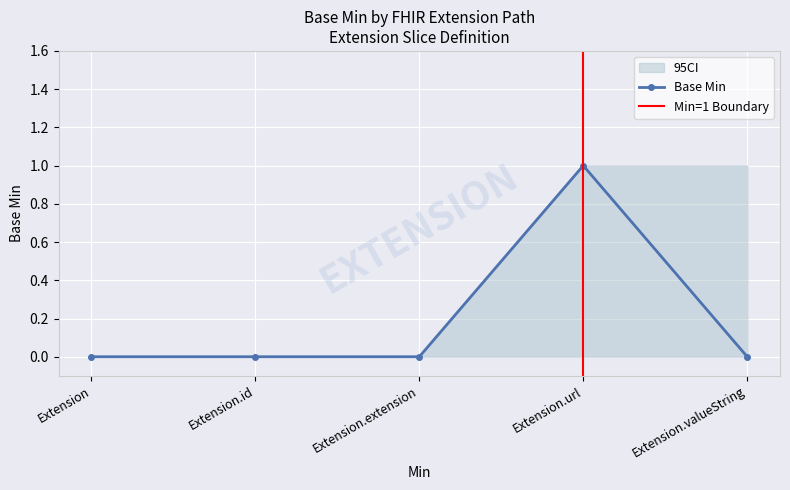

The value at Extension is 0. True or false?

True